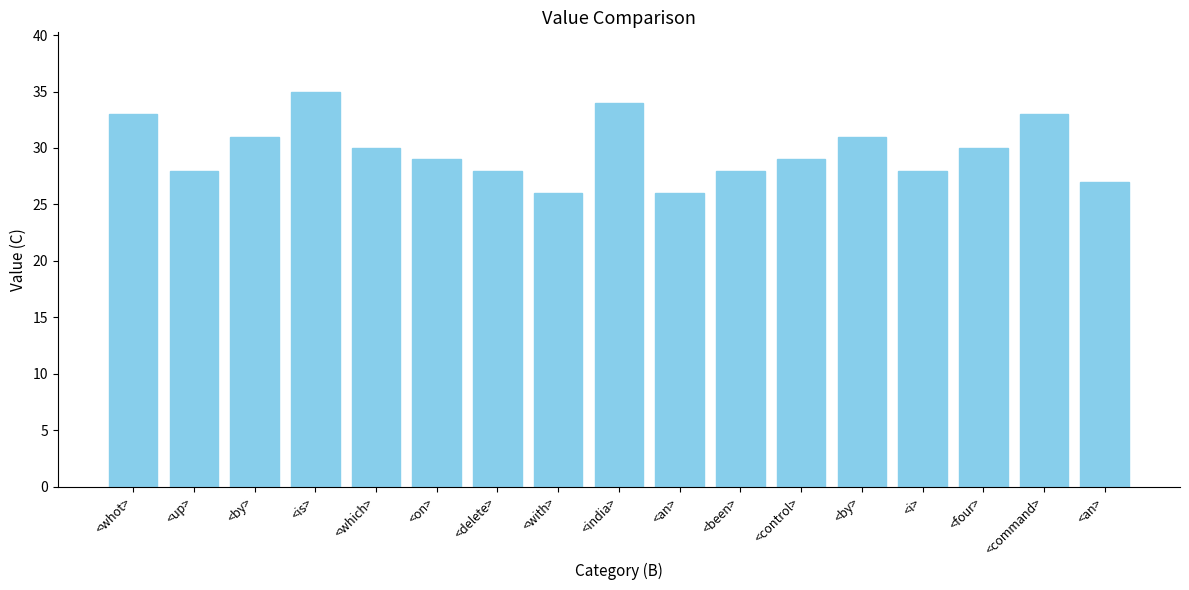

How many distinct data groups are displayed?

1